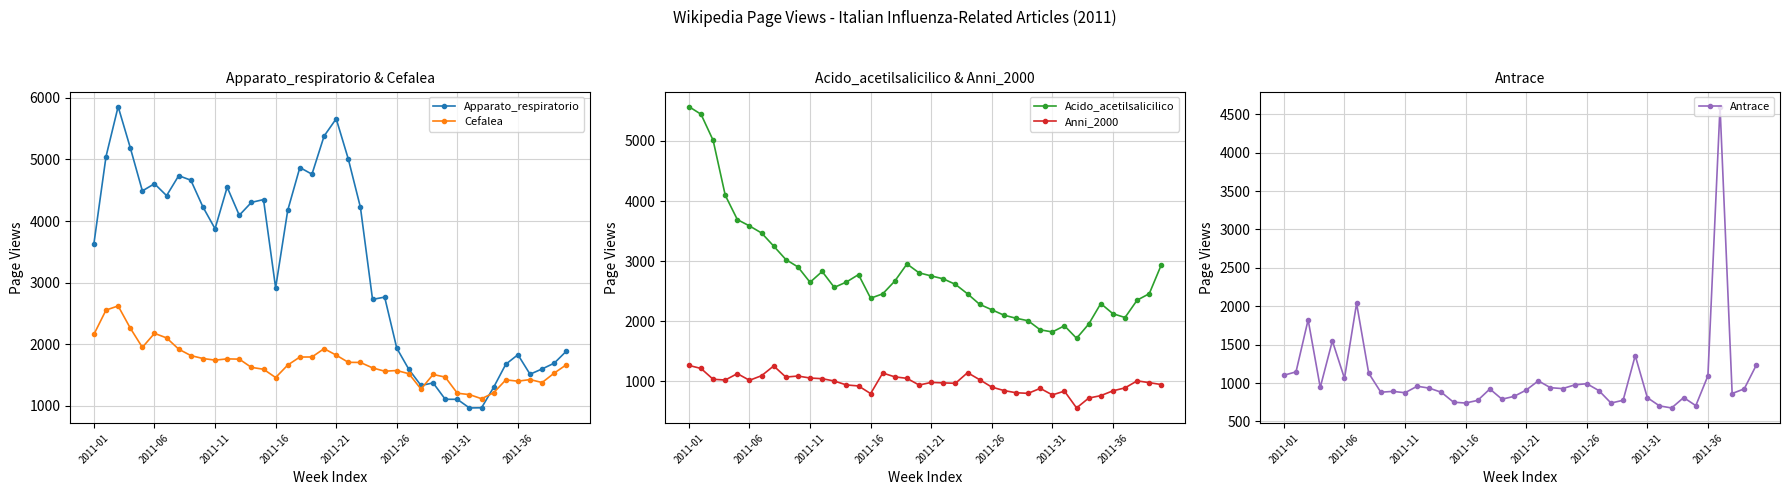

What is the value of the Apparato_respiratorio point at the 31st from the left?

1104